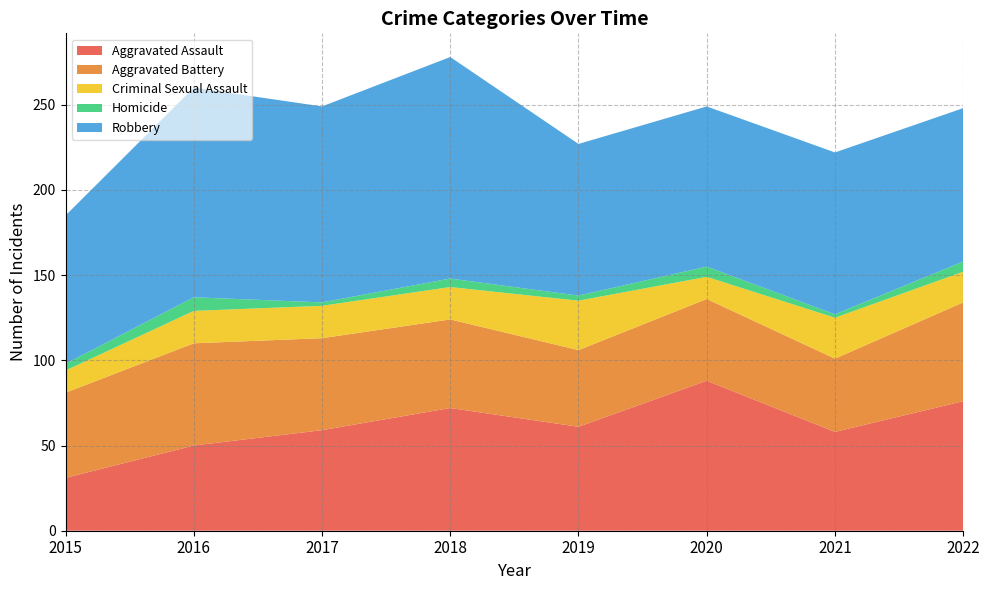

Reading left to right, transcribe all the data shown in this chart.

Aggravated Assault: 31	50	59	72	61	88	58	76
Aggravated Battery: 50	60	54	52	45	48	43	58
Criminal Sexual Assault: 13	19	19	19	29	13	24	18
Homicide: 4	8	2	5	3	6	2	6
Robbery: 87	123	115	130	89	94	95	90